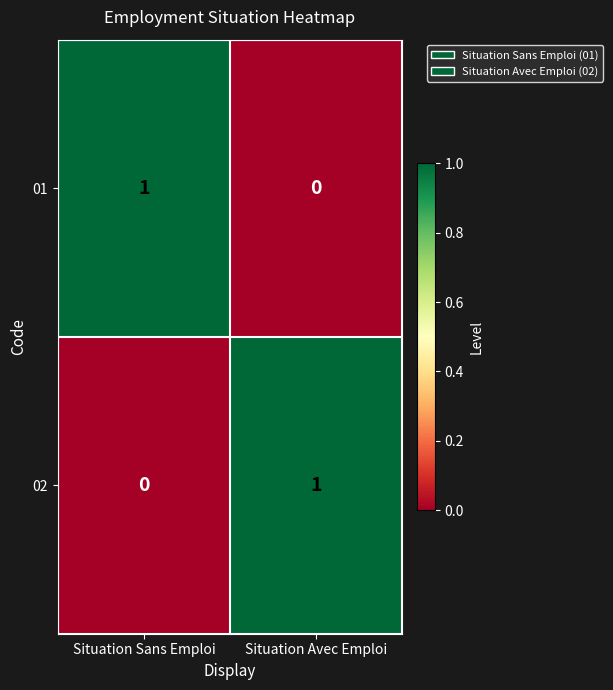

At which label does 02 reach its peak?

Situation Avec Emploi